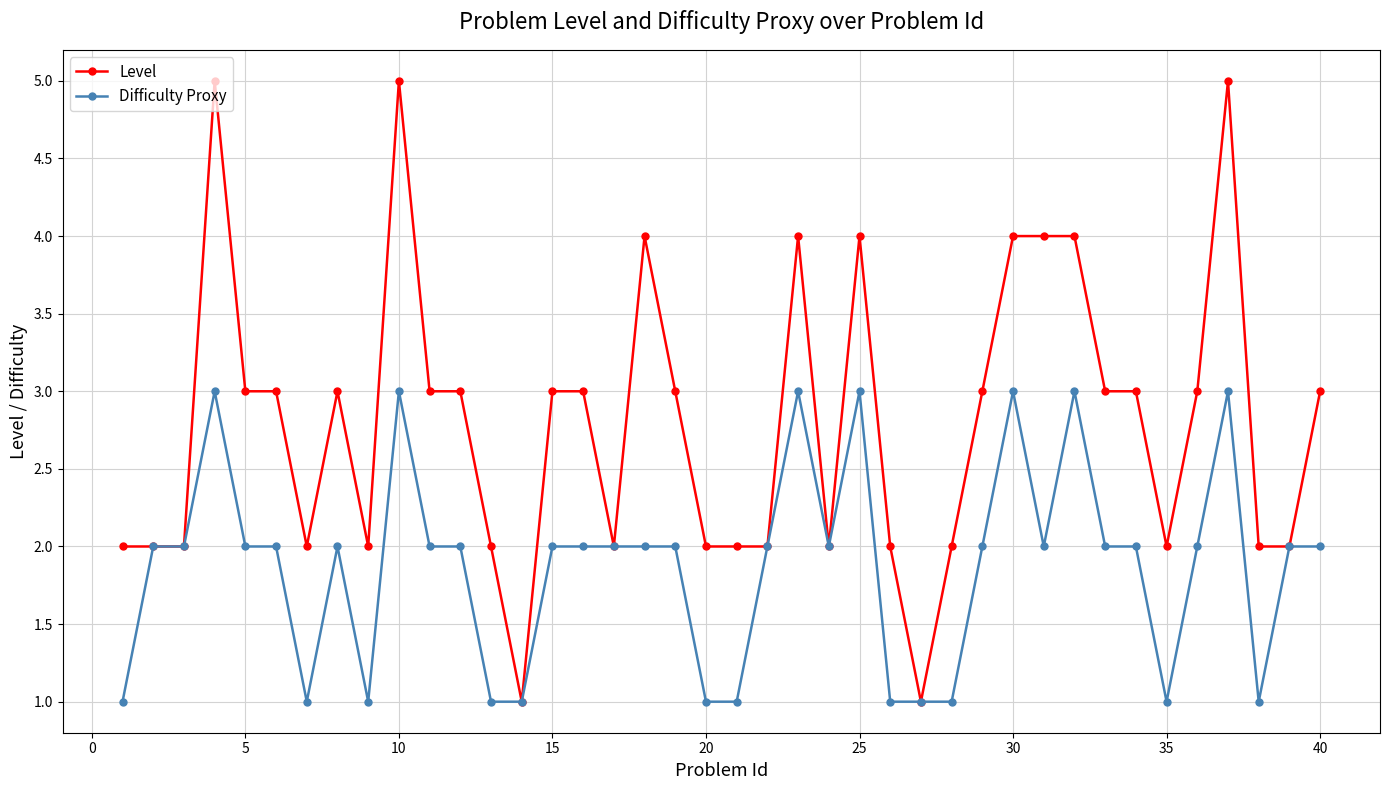

What is the sum of all Difficulty Proxy values?

75